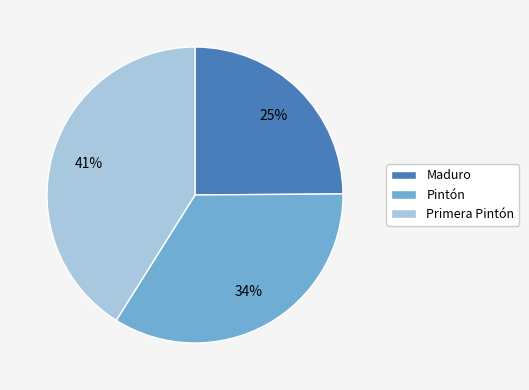

Count the number of slices in the pie.

3